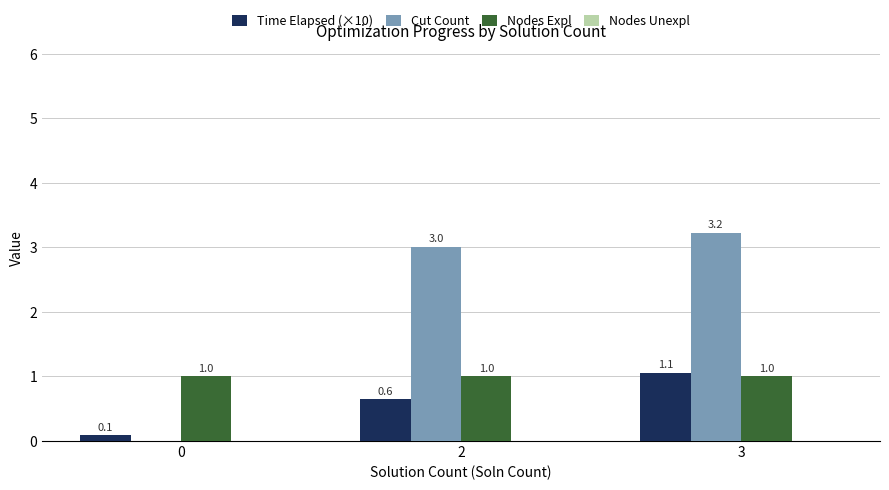

Which series has the largest total across all categories?

Cut Count